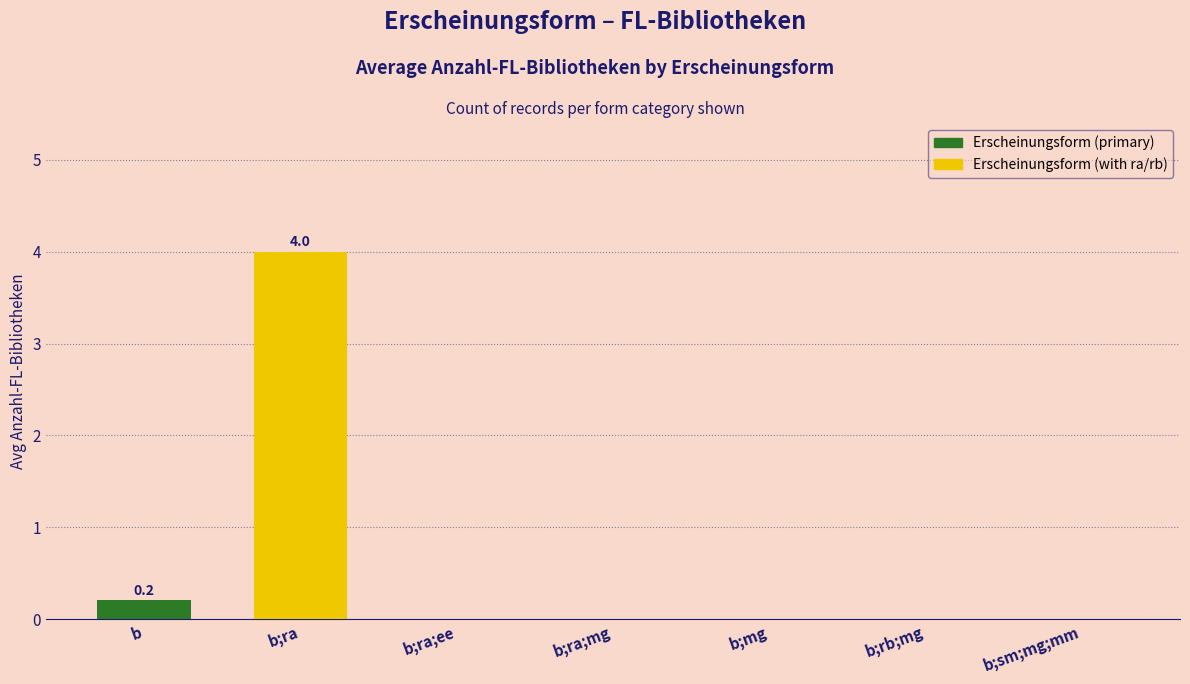

Which has a higher value, b;mg or b;ra?

b;ra